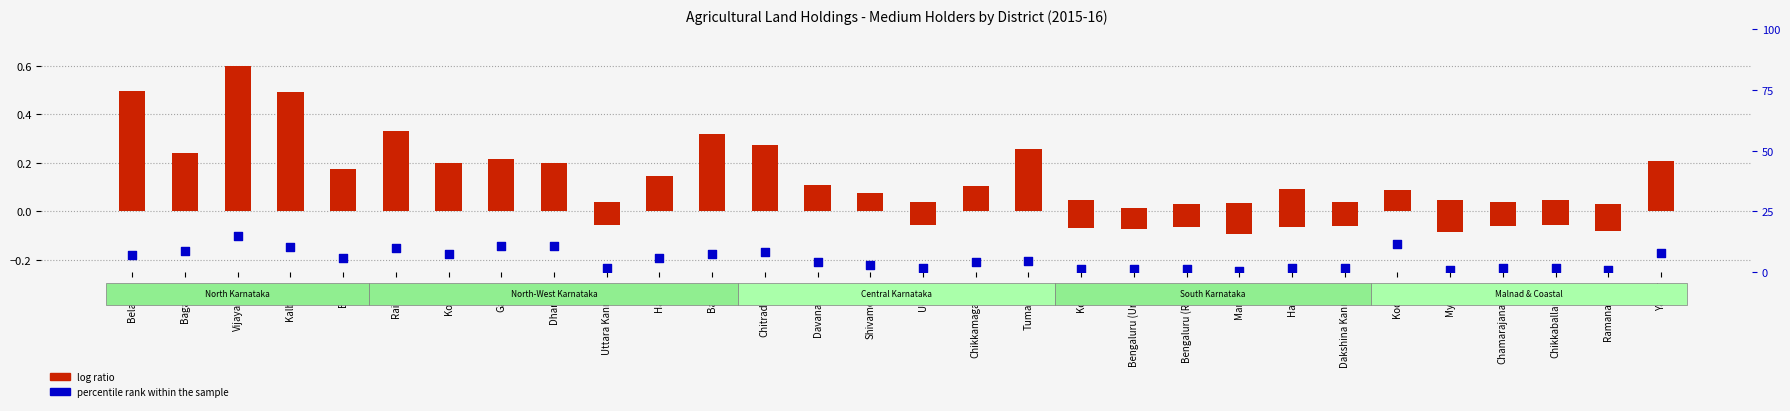

At how many categories does at least one series exceed 14?

1